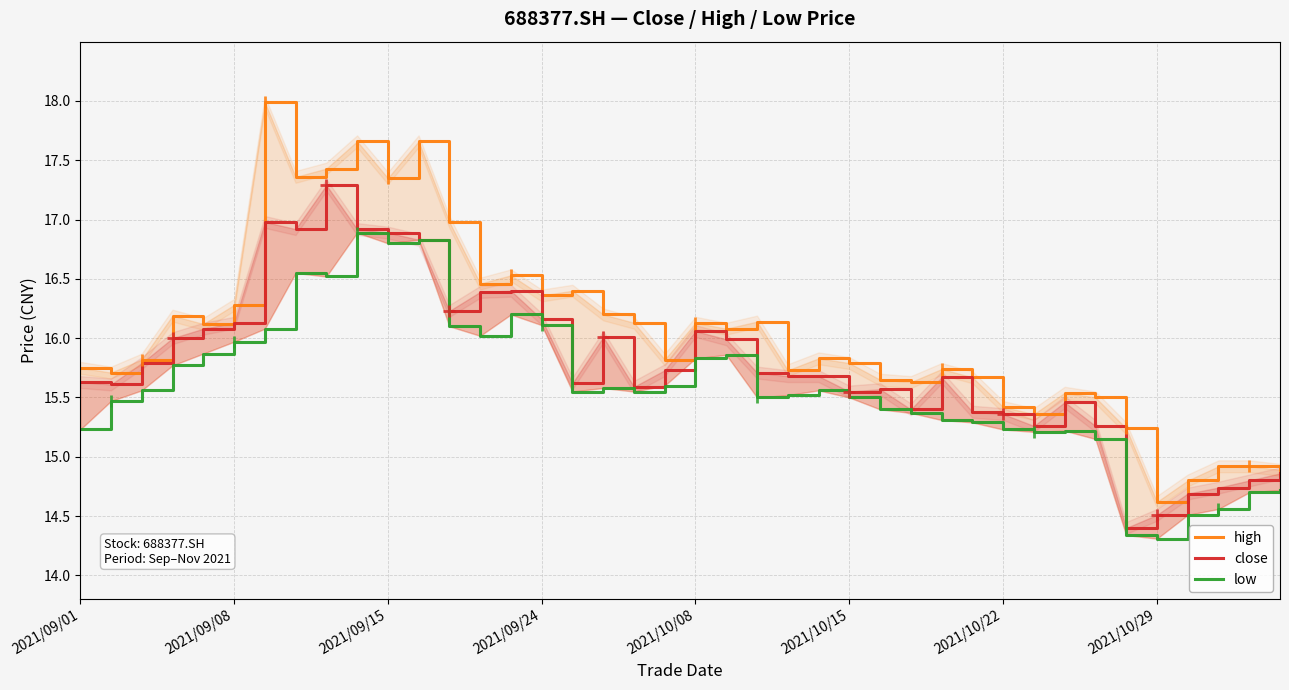

What is the difference between the second highest and minimum values in the close series?

2.6